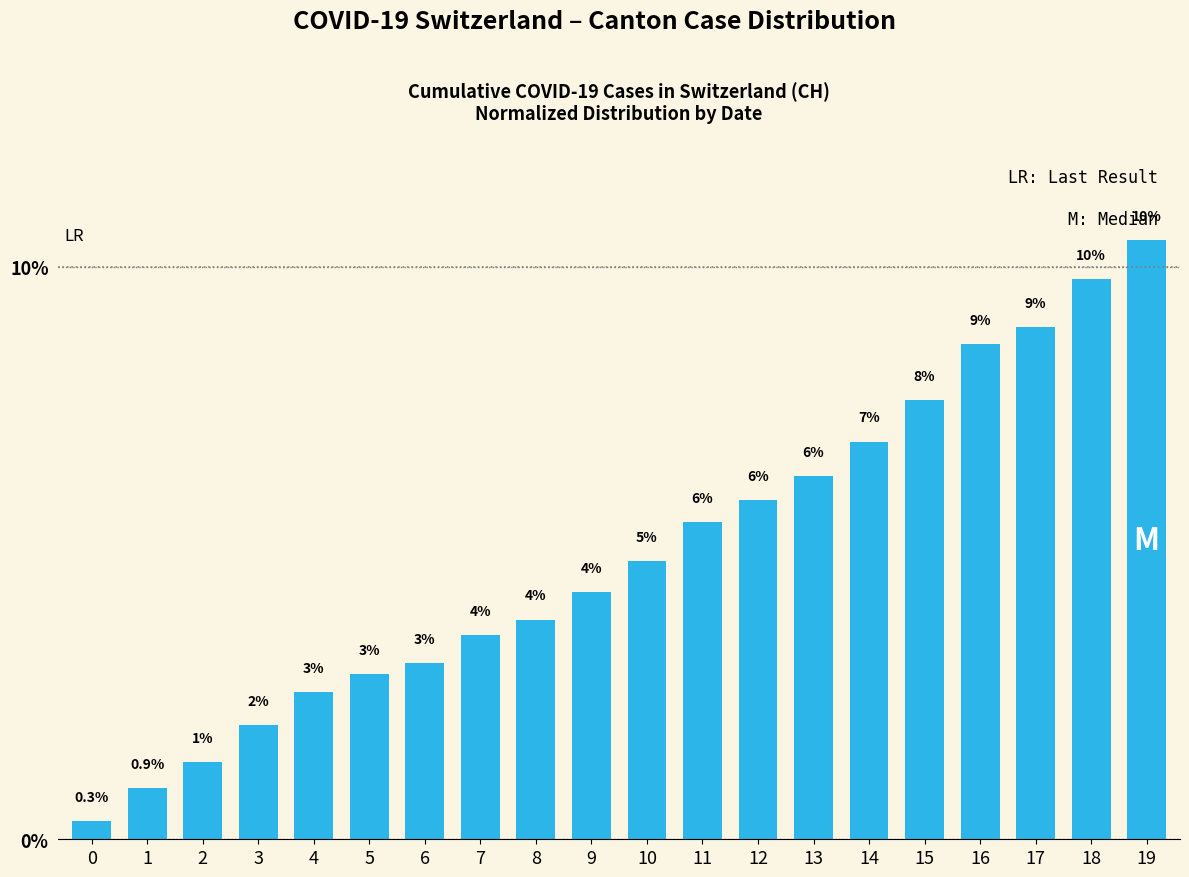

Is it true that the value at 18 is 15.9?

False